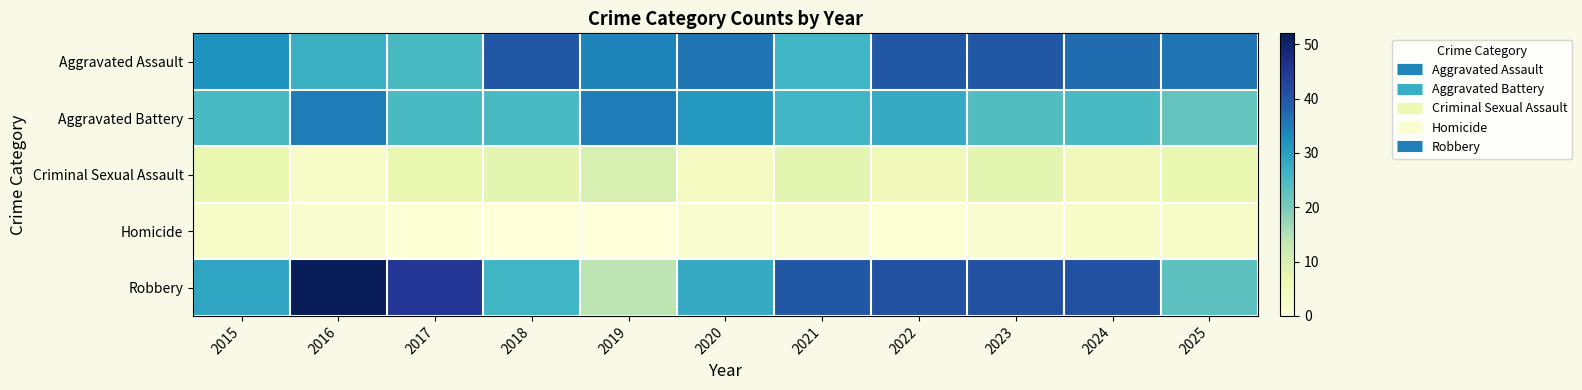

What is the greatest value displayed?

52